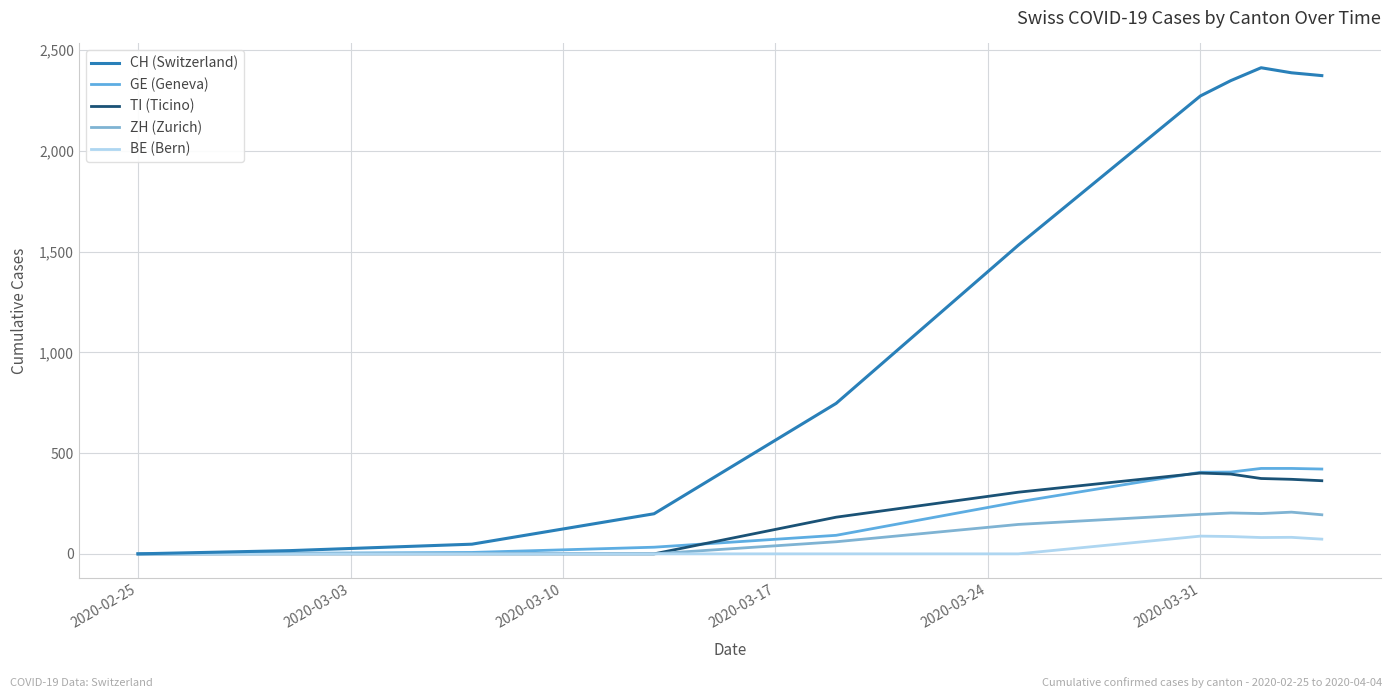

True or false: ZH (Zurich) and TI (Ticino) cross at least once.

False